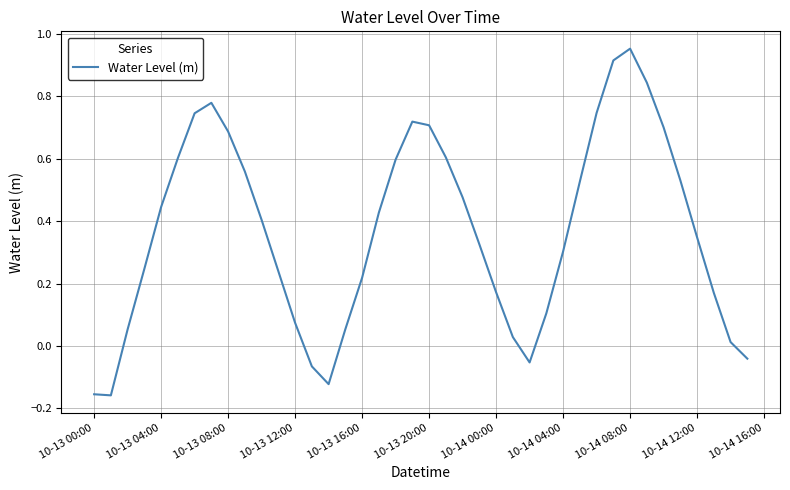

True or false: the data has more than 1 interior local peaks.

True